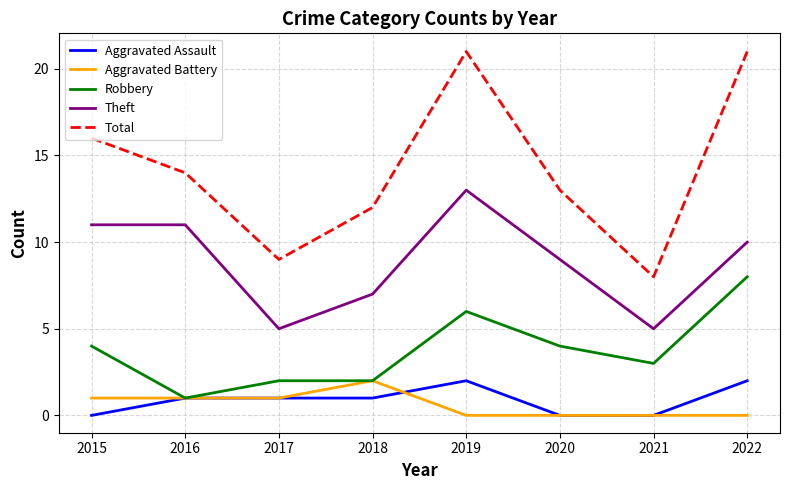

Reading left to right, transcribe all the data shown in this chart.

Aggravated Assault: 0	1	1	1	2	0	0	2
Aggravated Battery: 1	1	1	2	0	0	0	0
Robbery: 4	1	2	2	6	4	3	8
Theft: 11	11	5	7	13	9	5	10
Total: 16	14	9	12	21	13	8	21